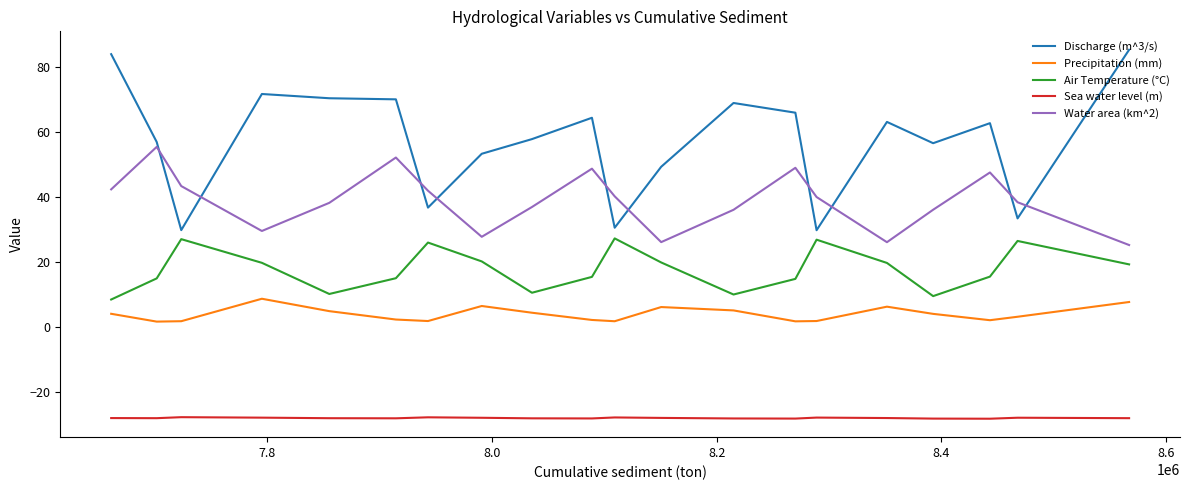

Rank the series by their maximum value, from highest to lowest.

Discharge (m^3/s), Water area (km^2), Air Temperature (°C), Precipitation (mm), Sea water level (m)